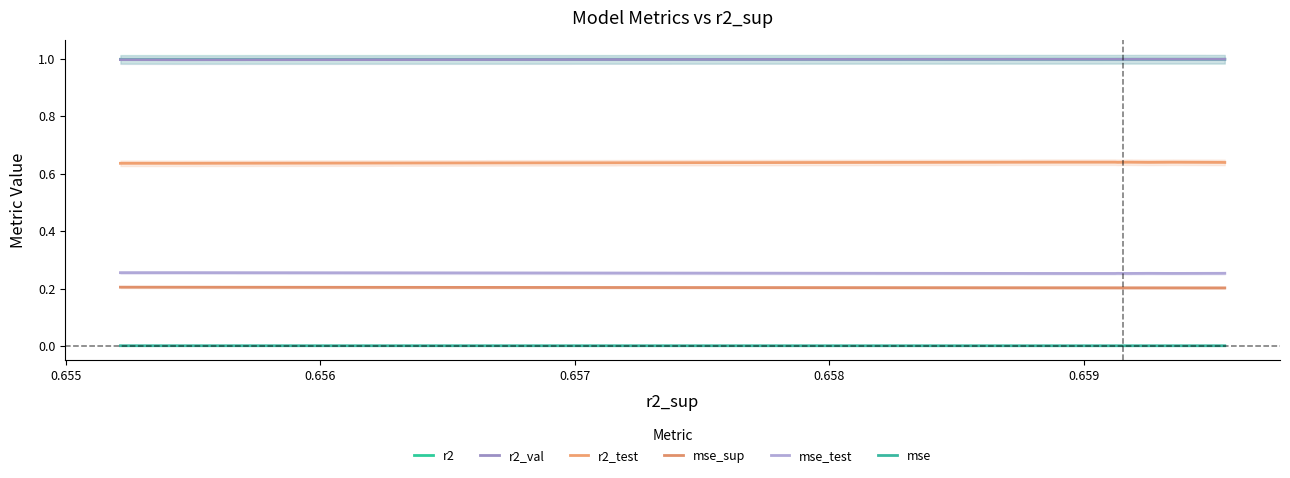

True or false: r2 and mse intersect in this chart.

False